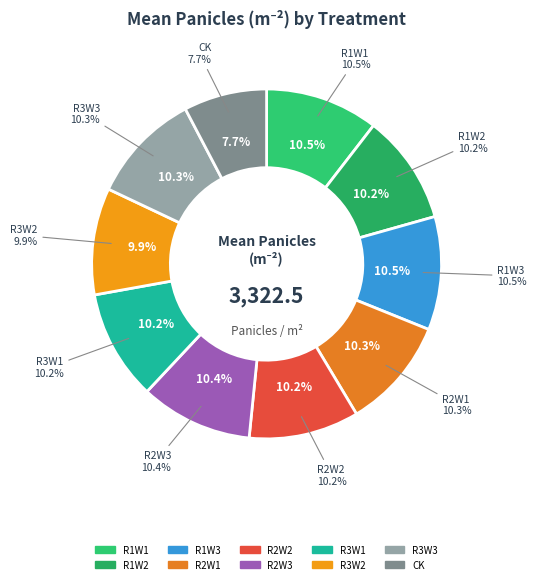

To the nearest percent, what is the combined percentage of CK and R2W3?

18%